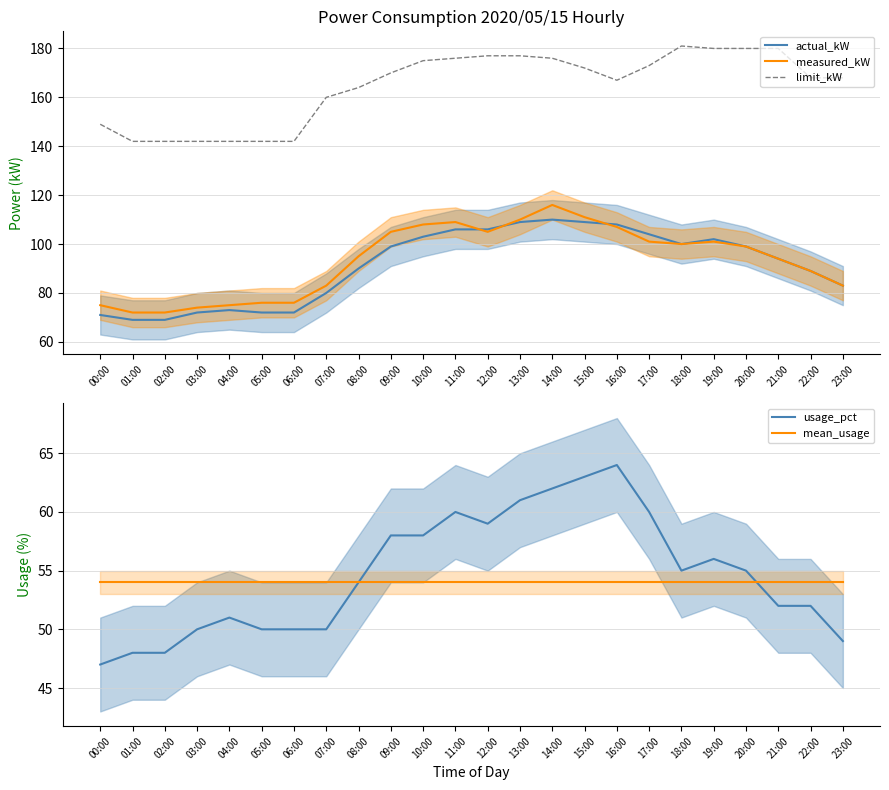

The limit_kW series shows 167 at 16:00. True or false?

True